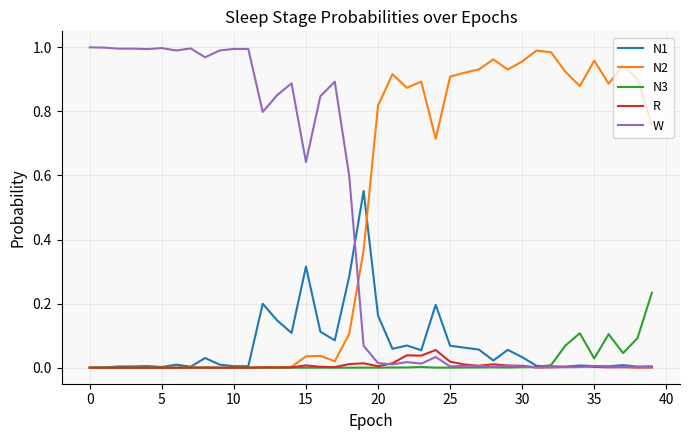

What is the greatest value displayed?

1.0